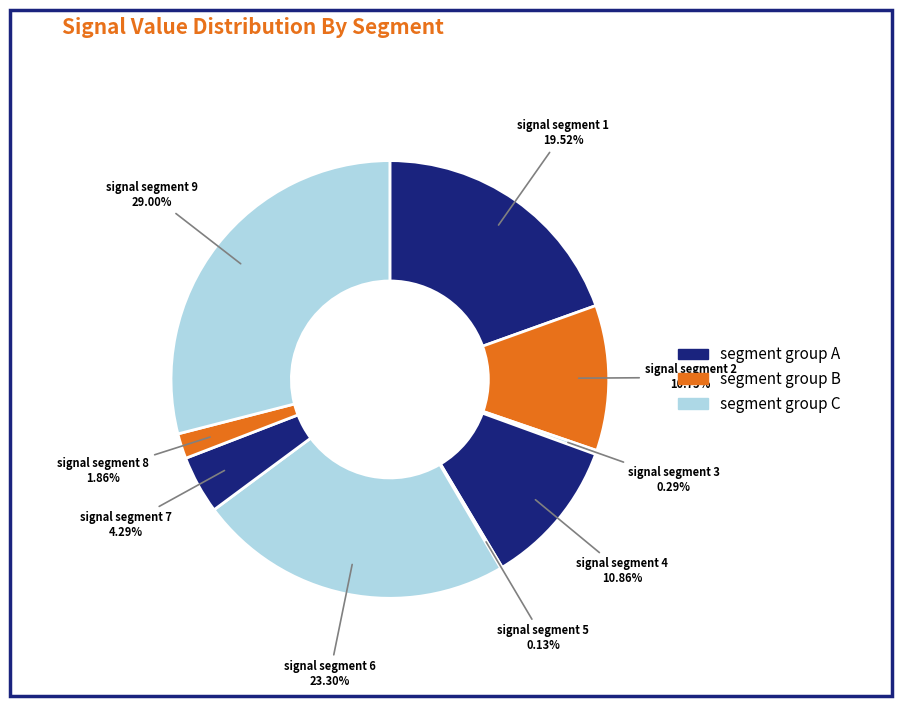

To the nearest percent, what portion does signal segment 4 represent?

11%